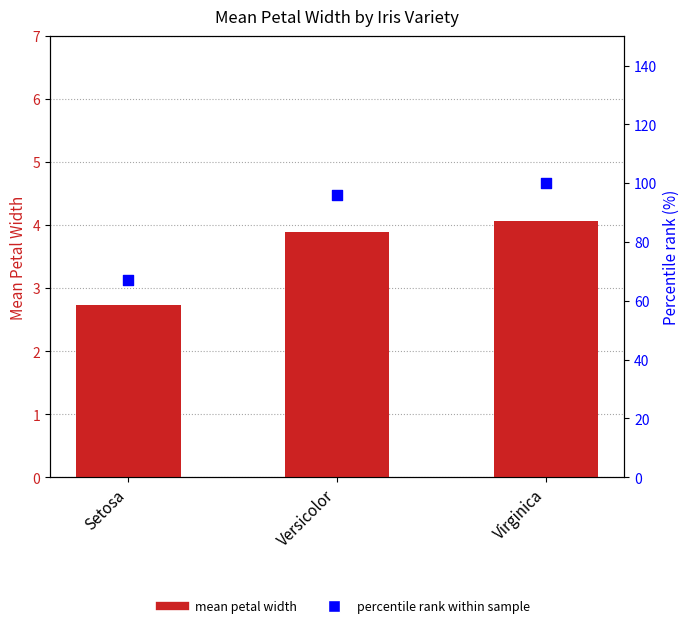

Which series contains the lowest Y value?

mean petal width